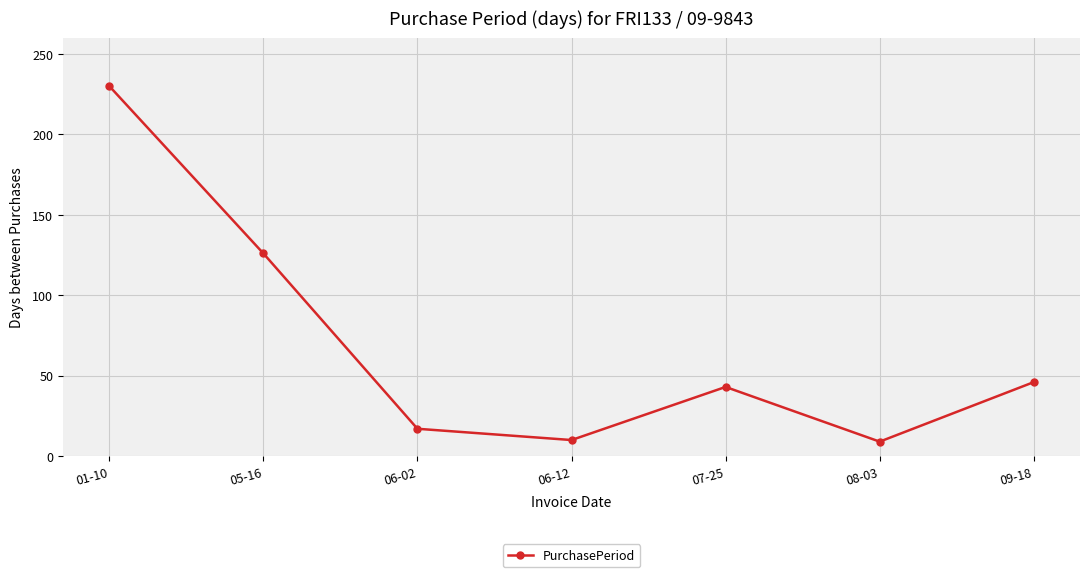

How many lines are shown in the chart?

1